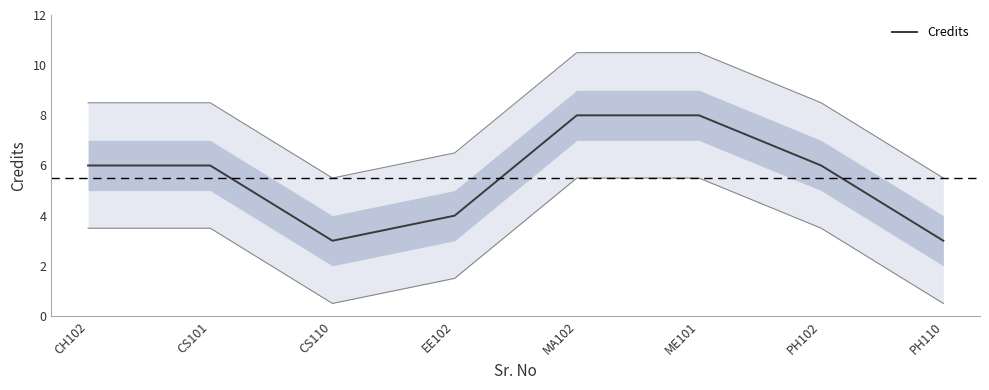

What is the value of the 7th point from the left?

6